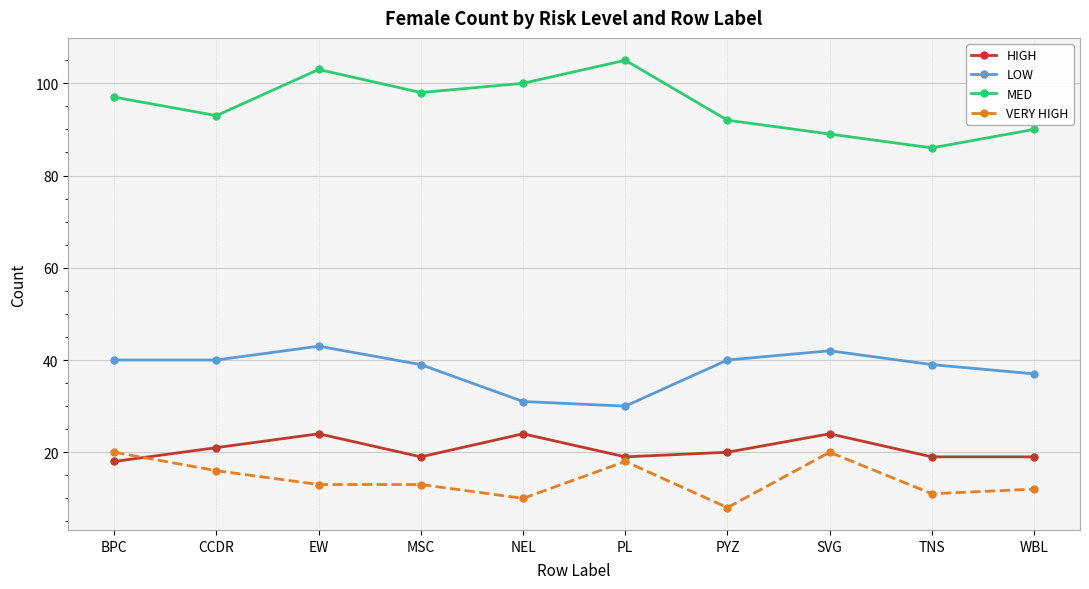

Which category has the highest value in the MED series?

PL